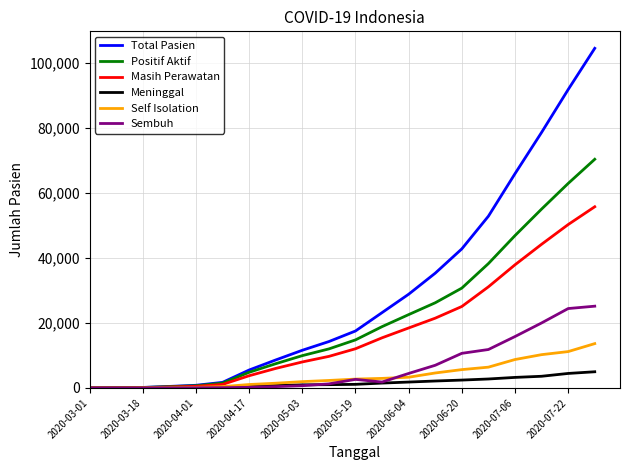

Which series has the widest spread of values?

Total Pasien